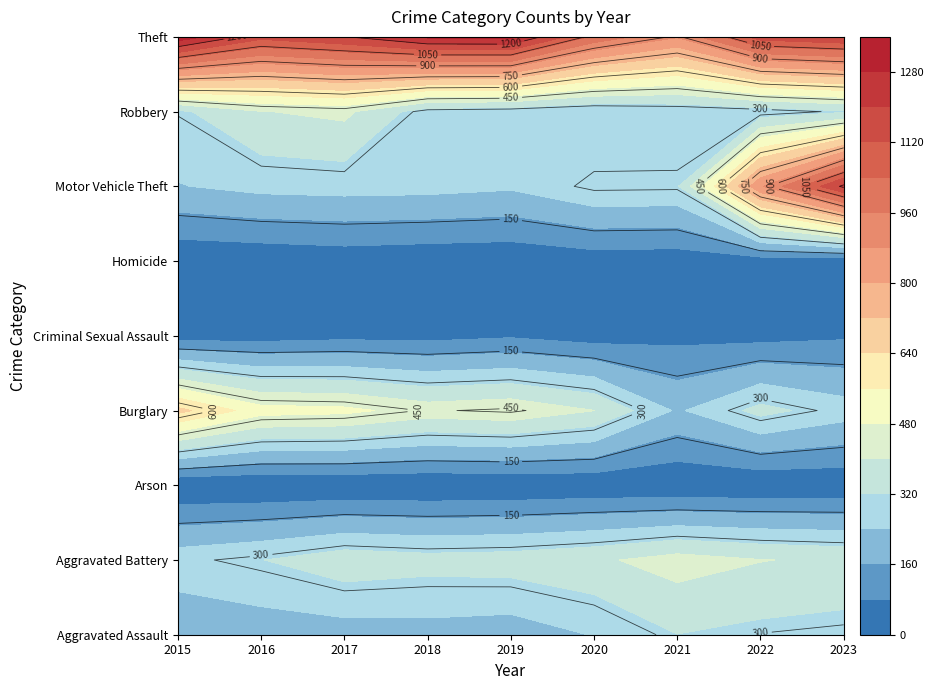

What is the total value across all series at 2016?

2902